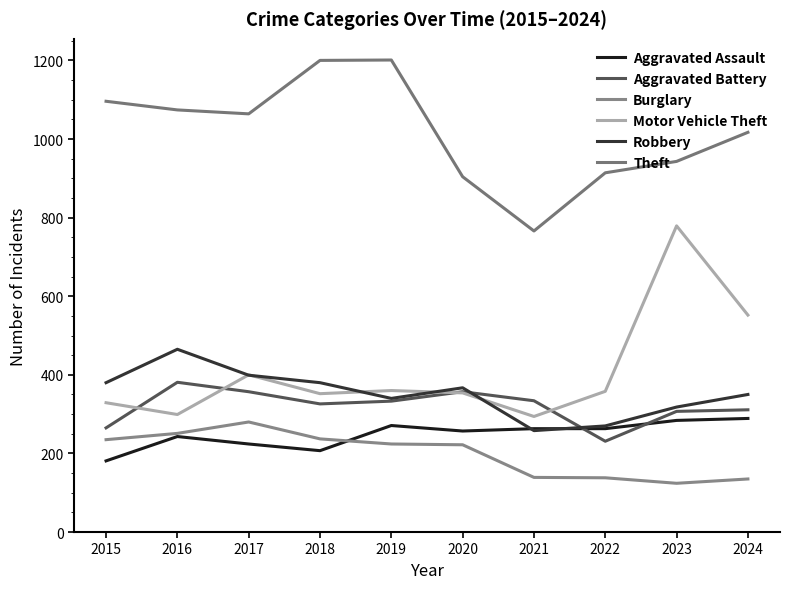

Does the chart display data point markers on the line(s)?

No